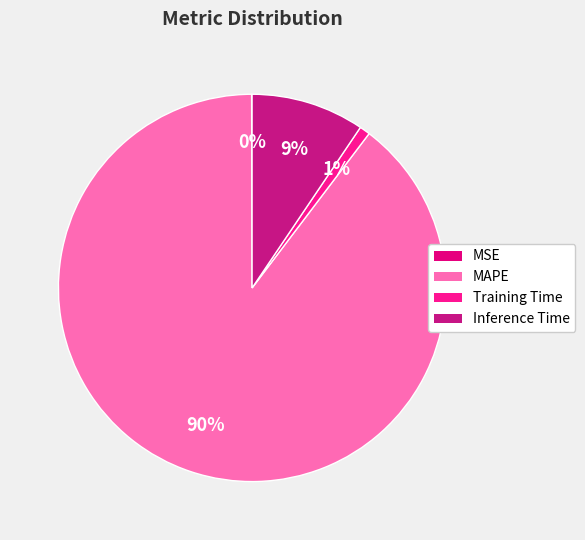

What percentage is the MAPE slice, to the nearest percent?

90%